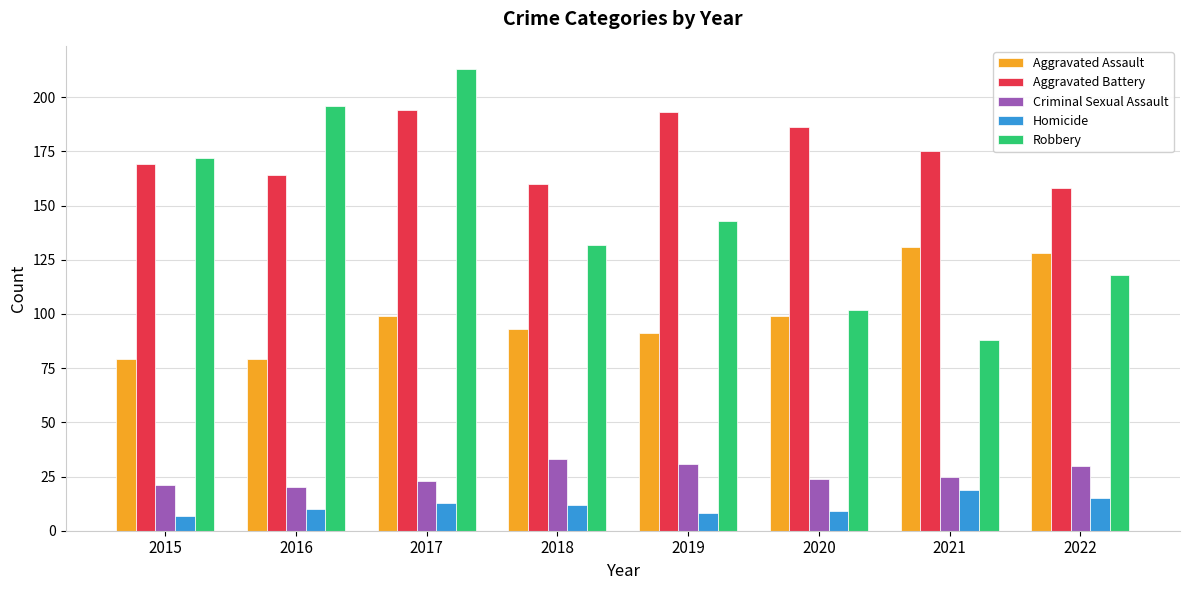

Which category has the highest value in the Homicide series?

2021